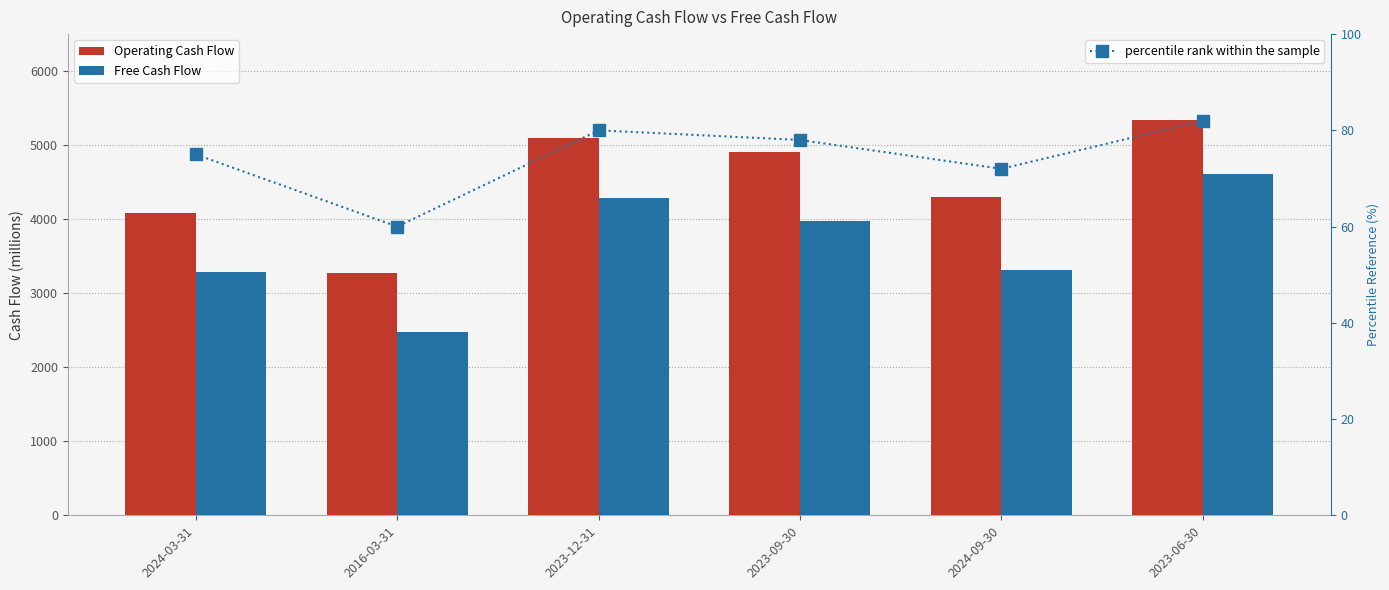

What position from the left is 2024-09-30?

5